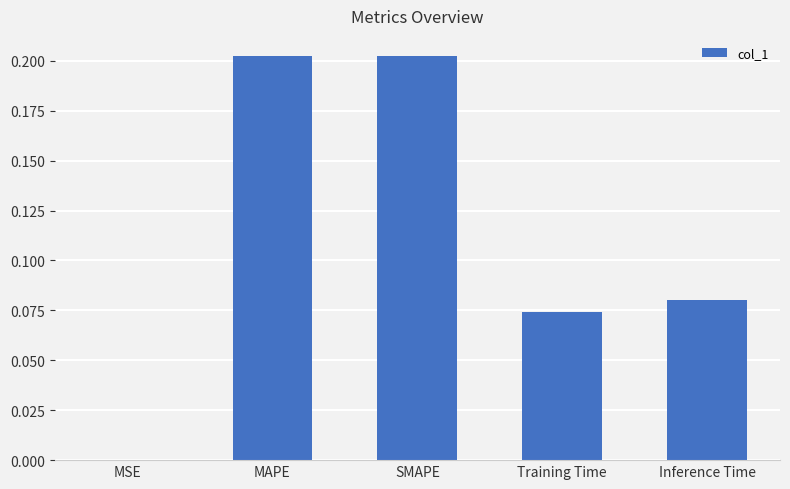

What is the sum of all values?

0.6